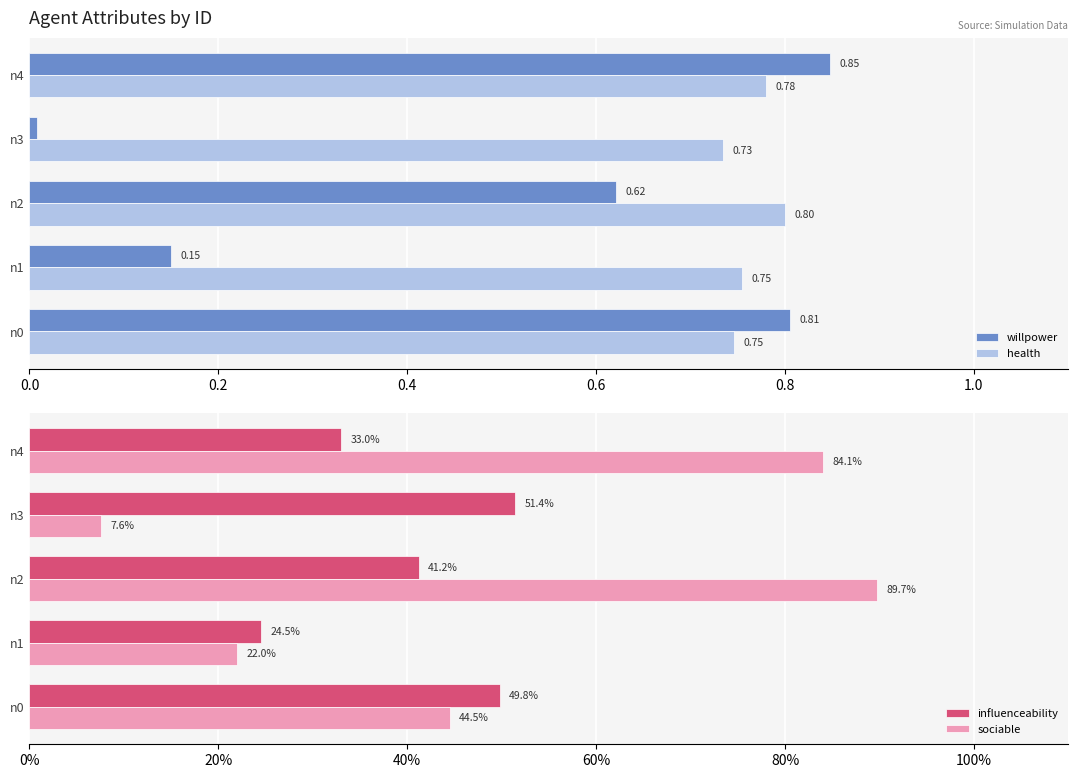

What is the average value of the willpower series?

0.5